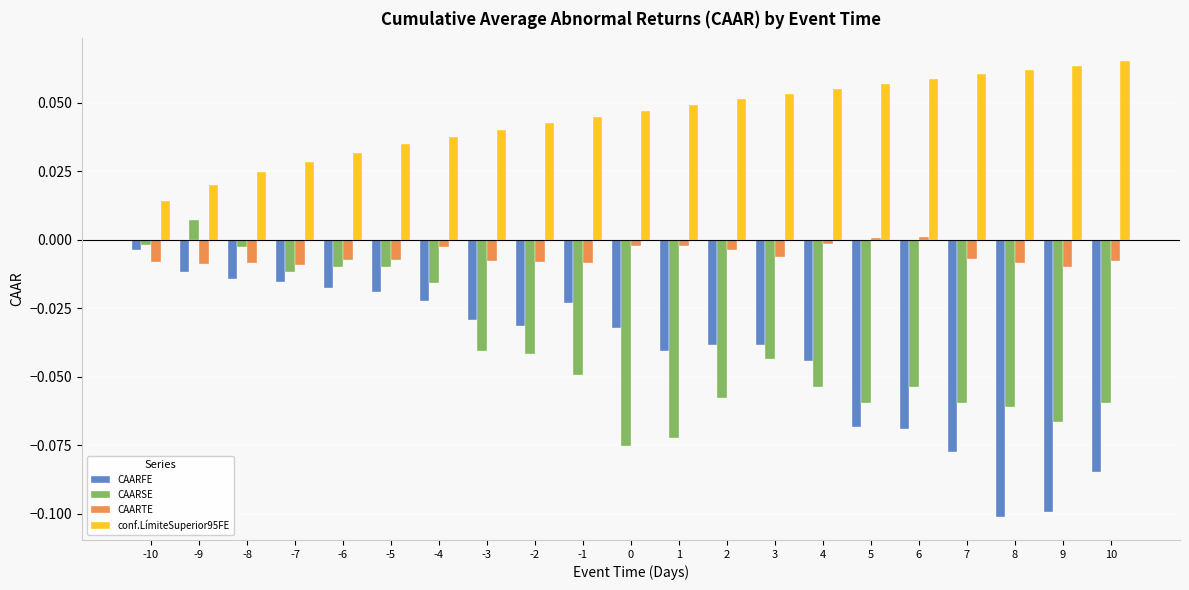

Is the value of CAARTE at 1 greater than the value of conf.LímiteSuperior95FE at -7?

No